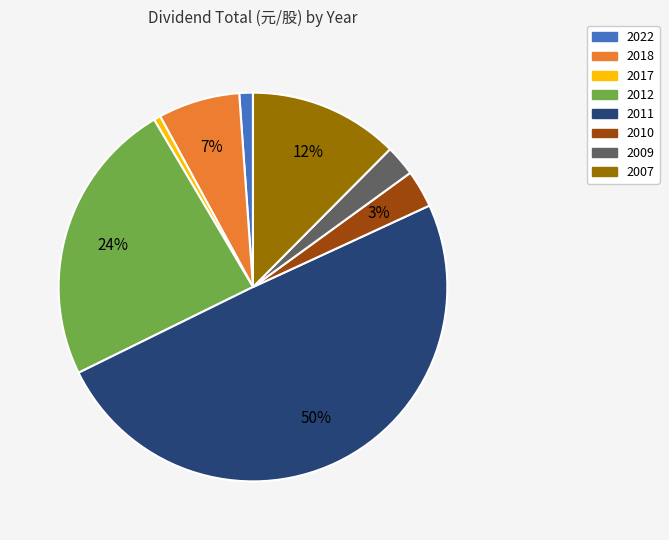

To the nearest percent, what is the difference between the 2018 and 2022 slice percentages?

6%